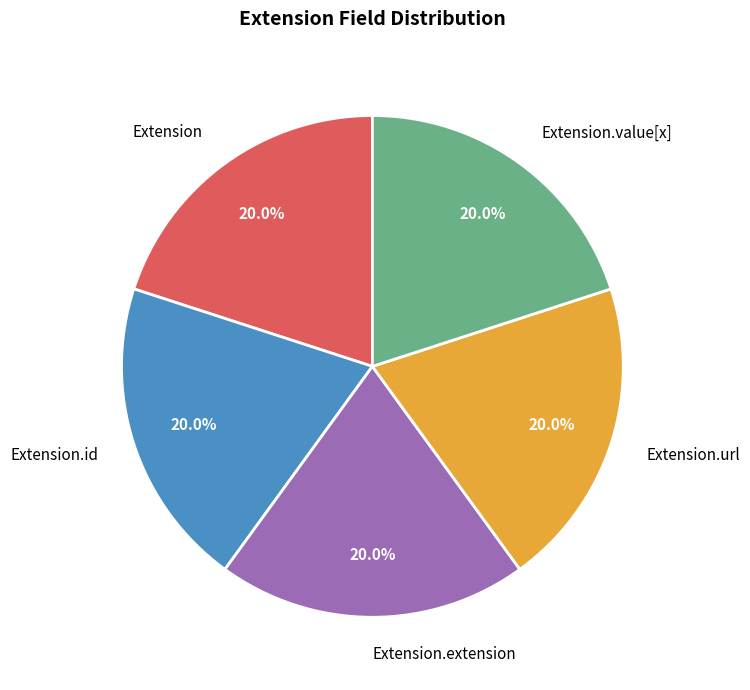

How many slices are in this pie chart?

5